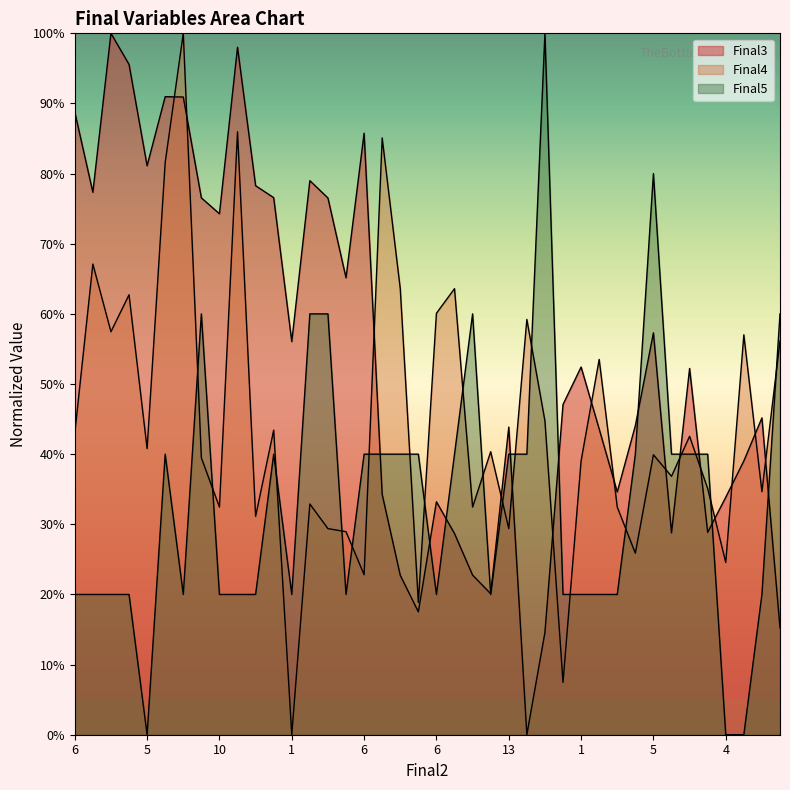

Does the chart display data point markers on the line(s)?

No